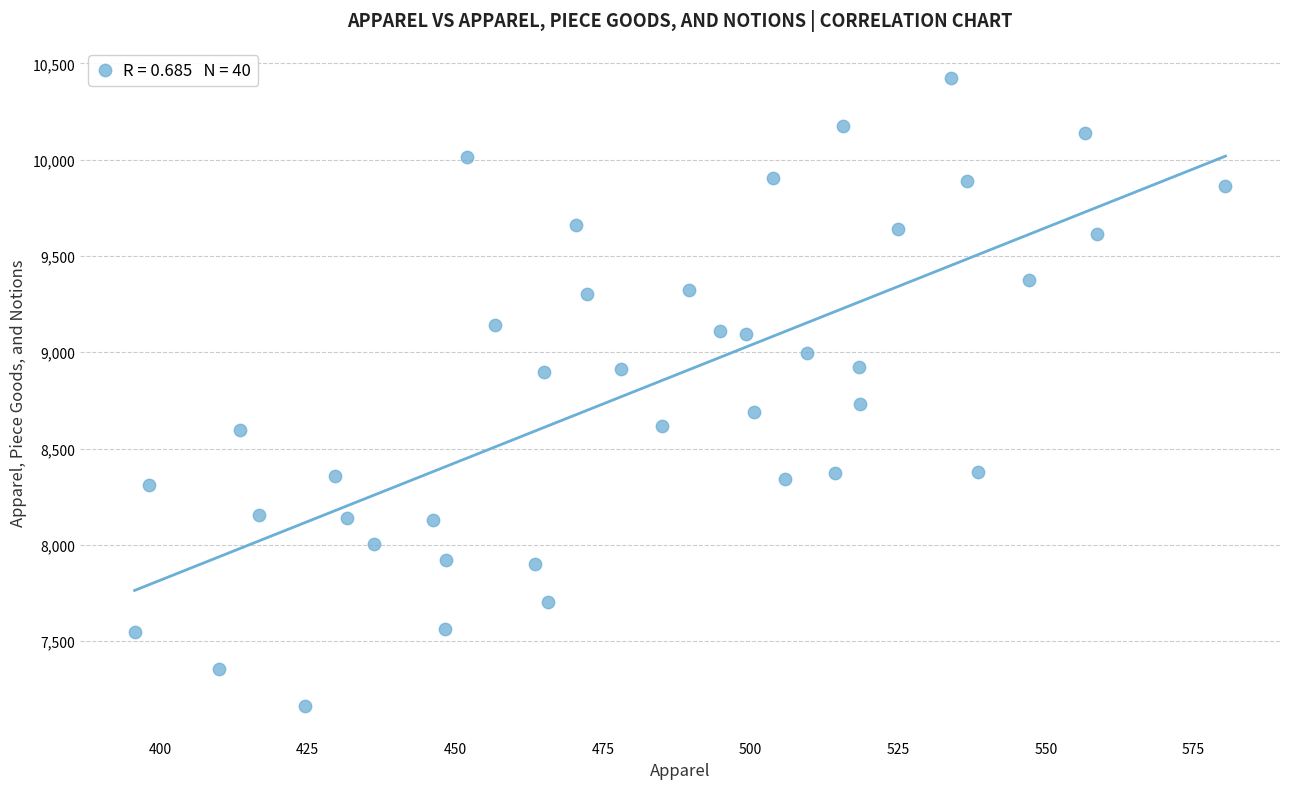

What Y value in the scatter plot is closest to 8792?

8729.9